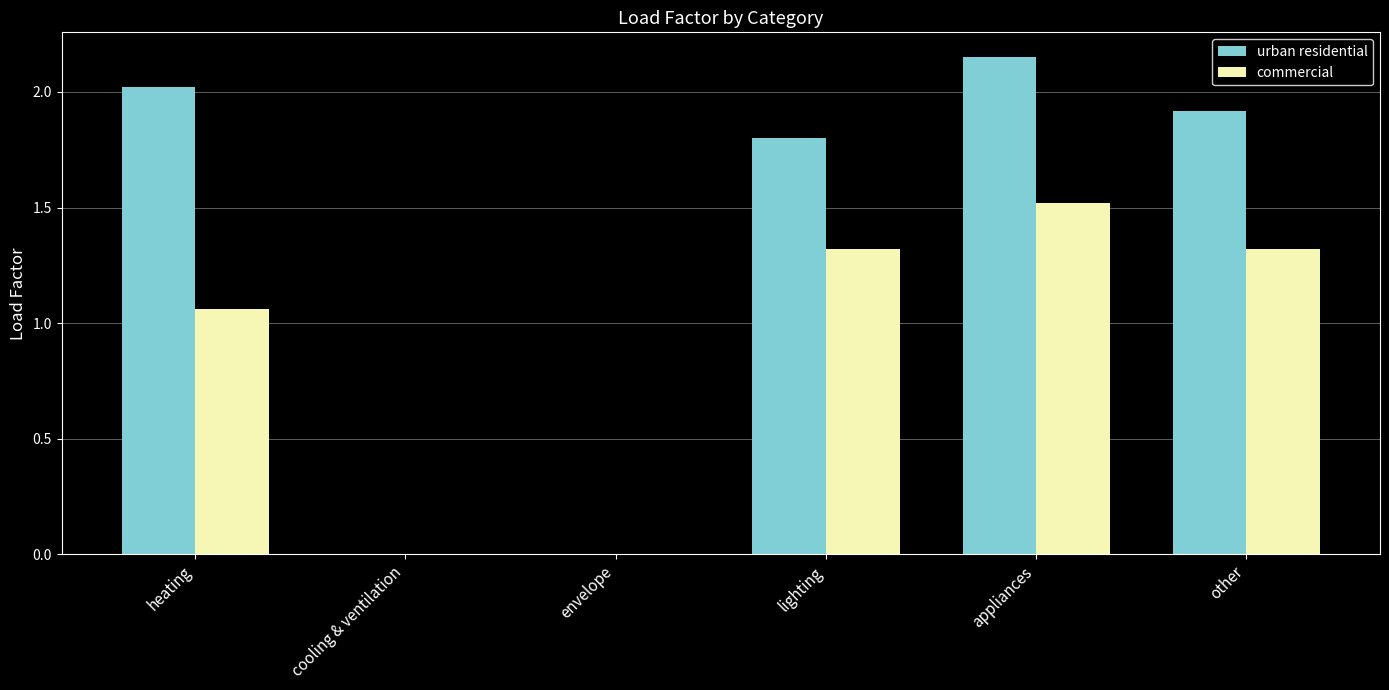

Read the commercial value at appliances.

1.5